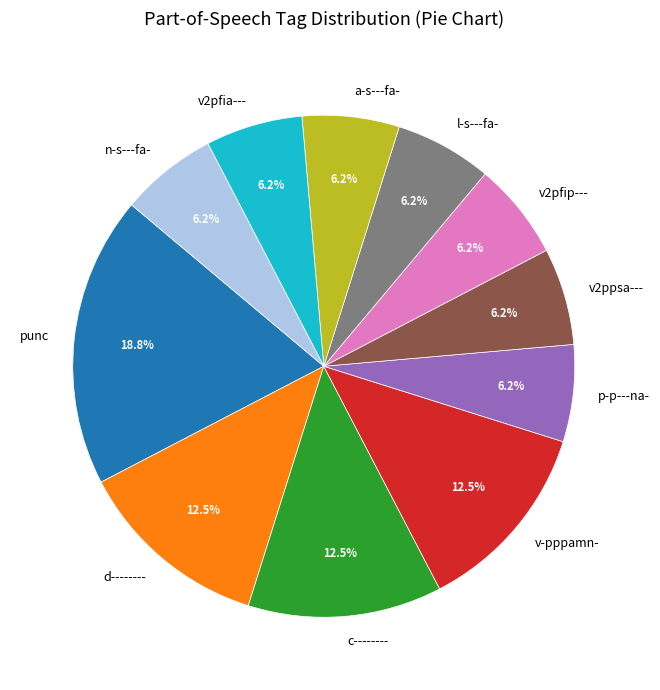

Is c-------- the majority of the pie?

No